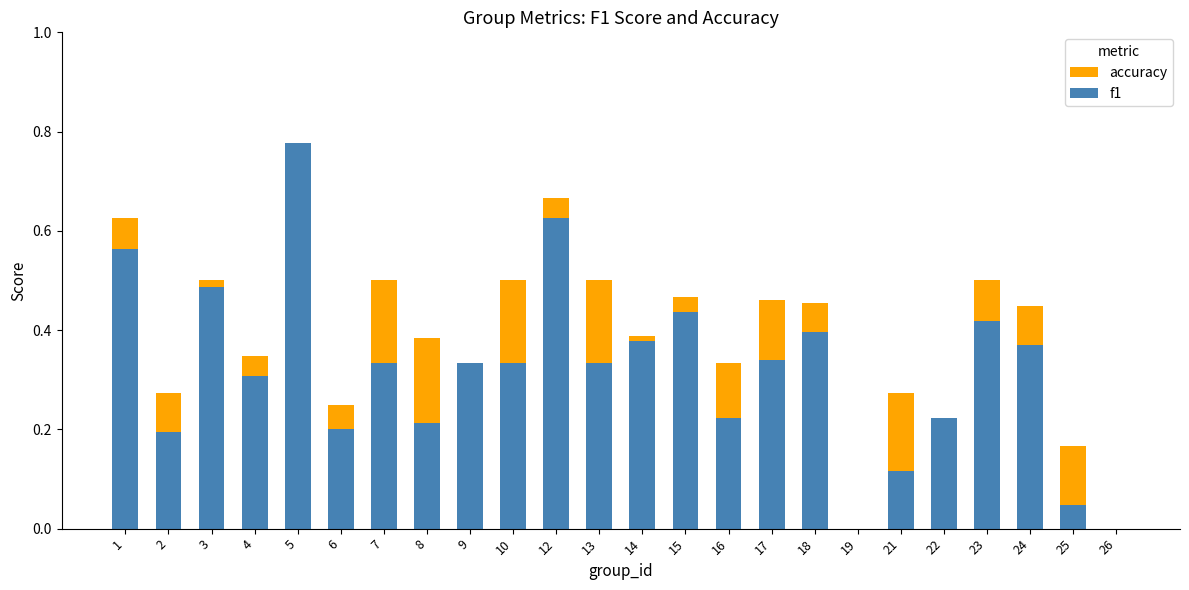

Rank the series by their maximum value, from lowest to highest.

accuracy, f1